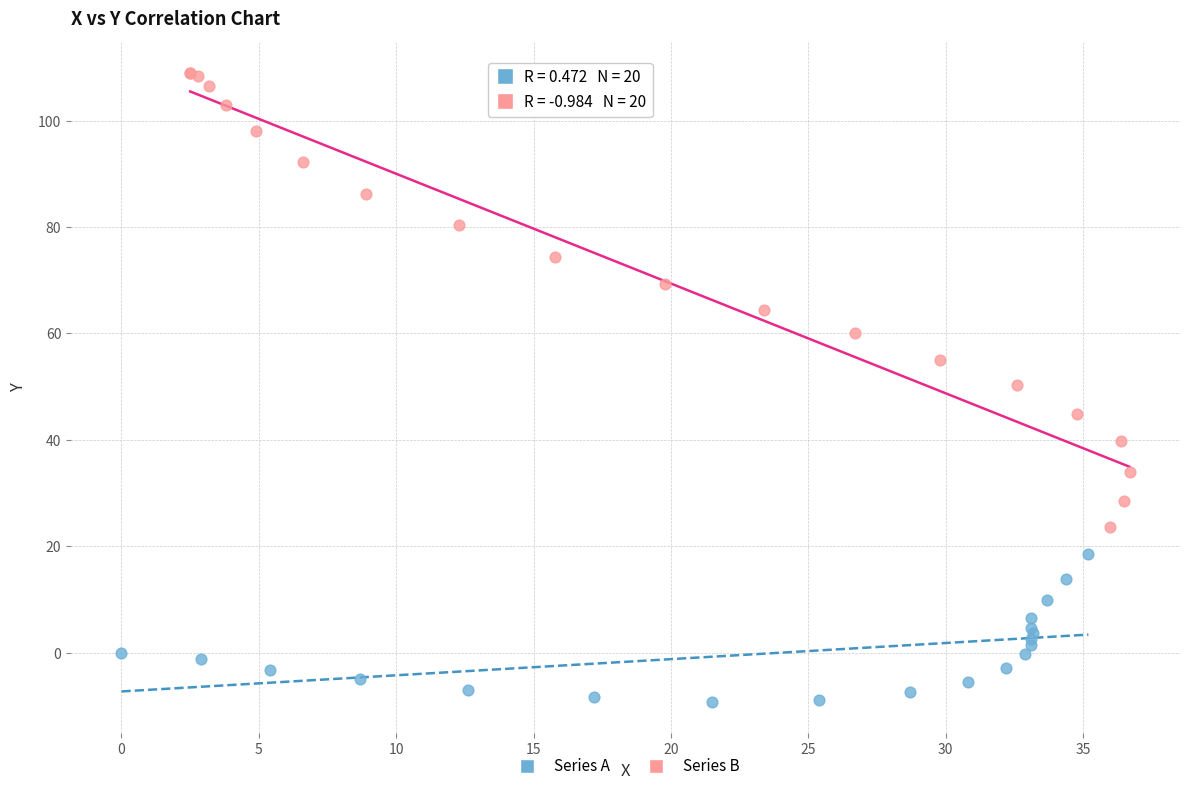

Which series reaches the maximum Y coordinate?

Series B